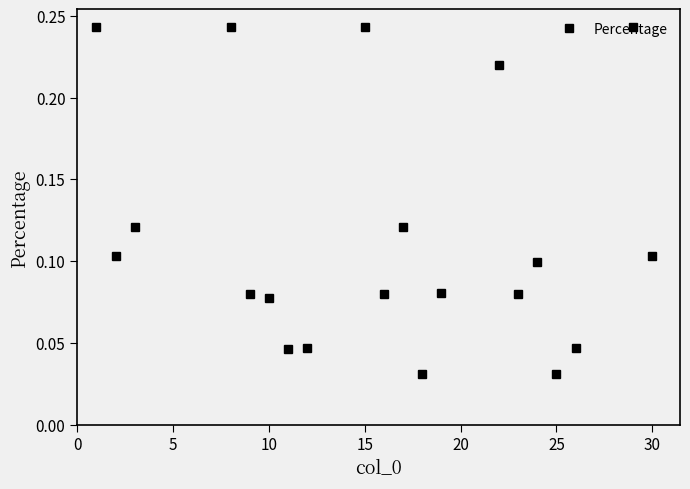

What is the sum of all values?

2.3